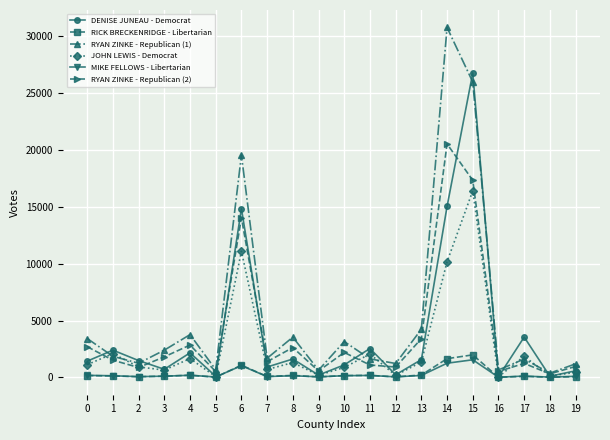

How many values in the RICK BRECKENRIDGE - Libertarian series are below 121?

10